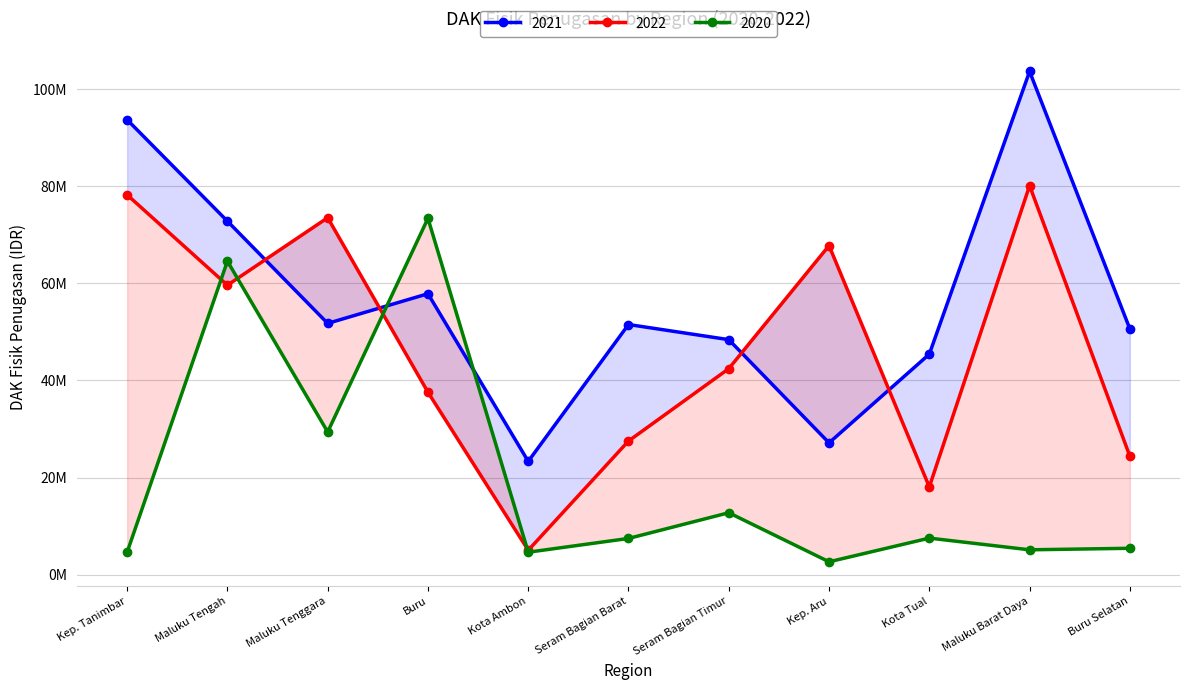

Which series has the widest spread of values?

2021